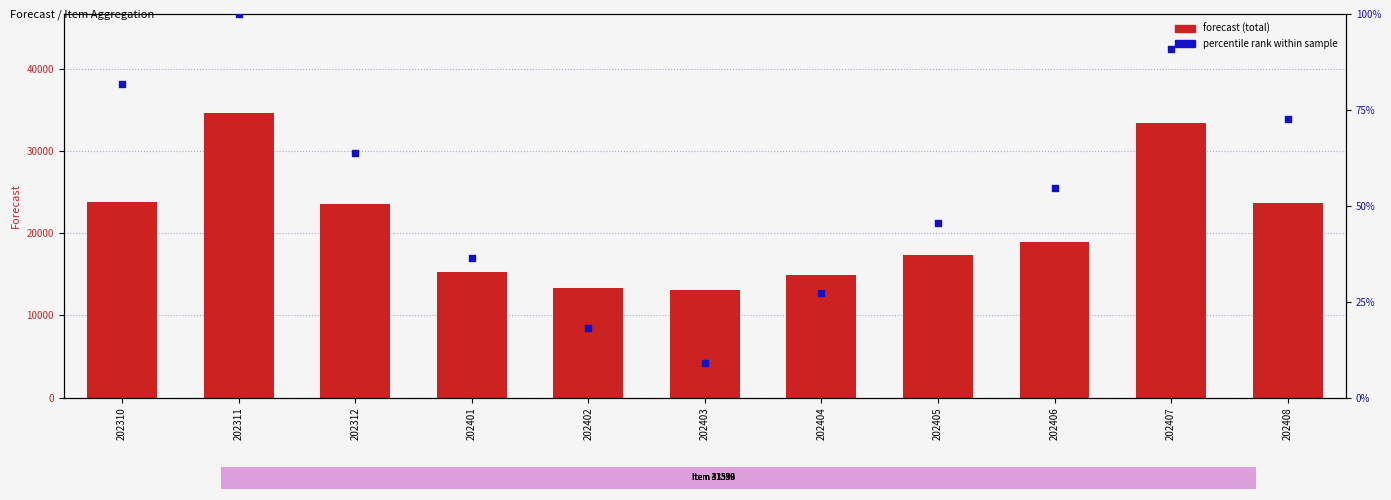

Which series has the largest total across all categories?

forecast (total)